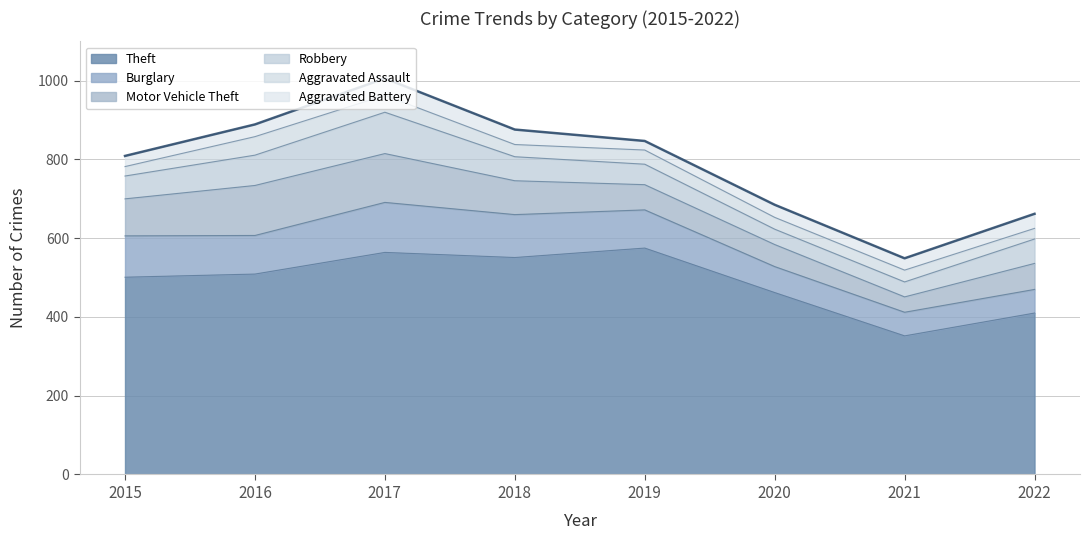

At which category is the sum across all series the highest?

2017